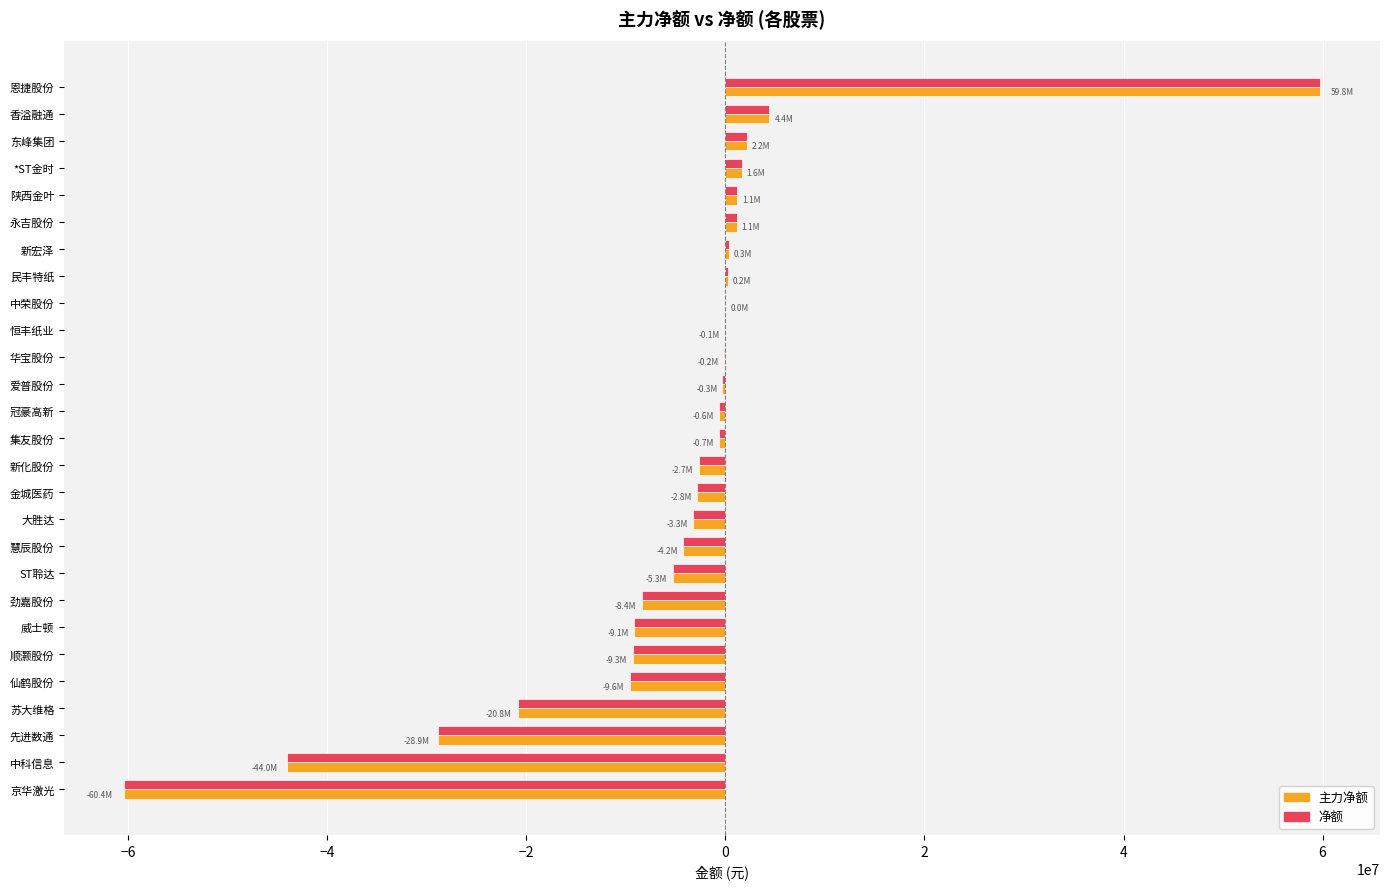

What is the sum of all 主力净额 values?

-139968370